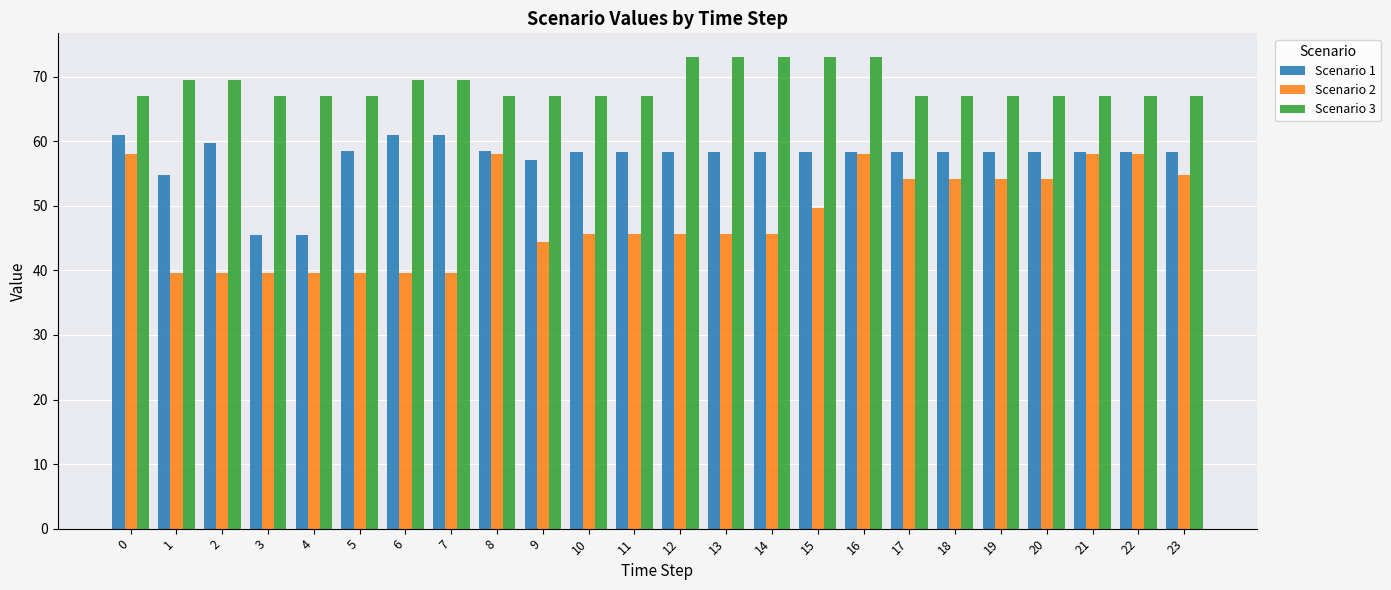

At which category is the sum across all series the highest?

16